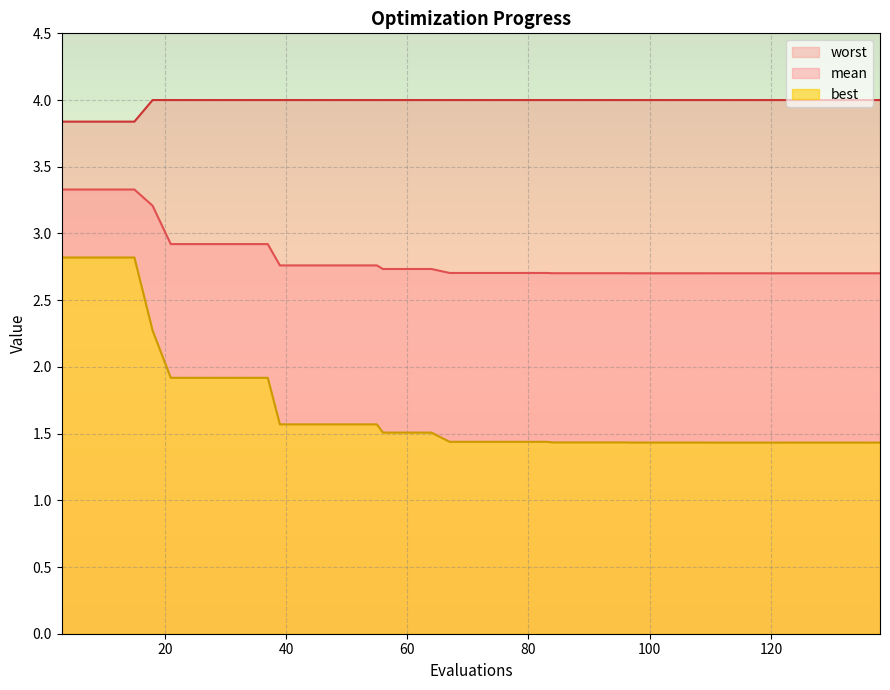

Does the chart display data point markers on the line(s)?

No